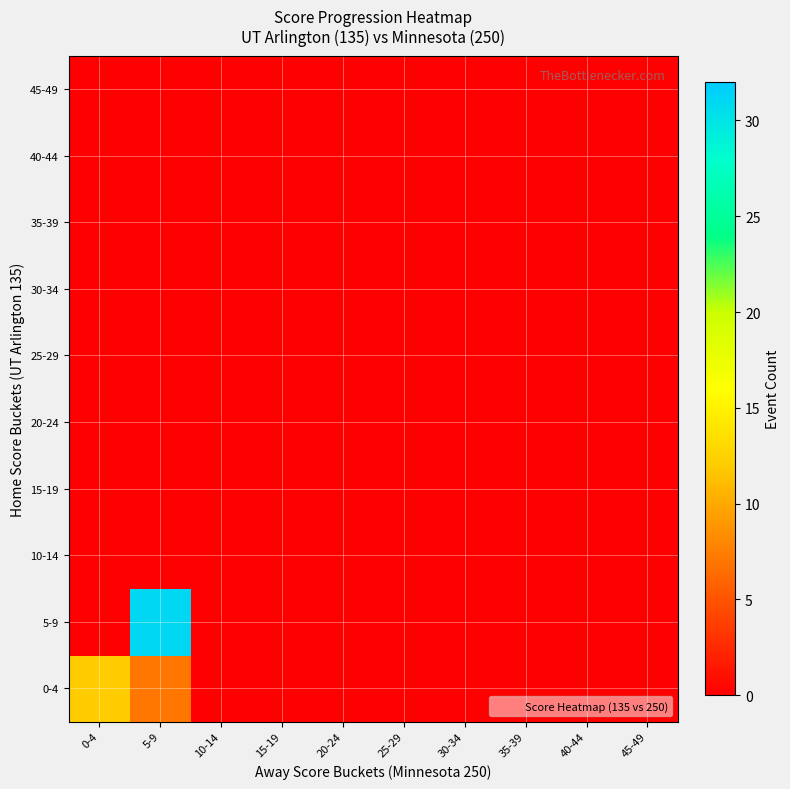

Reading left to right, transcribe all the data shown in this chart.

0-4: 0-4=12	5-9=7	10-14=0	15-19=0	20-24=0	25-29=0	30-34=0	35-39=0	40-44=0	45-49=0
5-9: 0-4=0	5-9=31	10-14=0	15-19=0	20-24=0	25-29=0	30-34=0	35-39=0	40-44=0	45-49=0
10-14: 0-4=0	5-9=0	10-14=0	15-19=0	20-24=0	25-29=0	30-34=0	35-39=0	40-44=0	45-49=0
15-19: 0-4=0	5-9=0	10-14=0	15-19=0	20-24=0	25-29=0	30-34=0	35-39=0	40-44=0	45-49=0
20-24: 0-4=0	5-9=0	10-14=0	15-19=0	20-24=0	25-29=0	30-34=0	35-39=0	40-44=0	45-49=0
25-29: 0-4=0	5-9=0	10-14=0	15-19=0	20-24=0	25-29=0	30-34=0	35-39=0	40-44=0	45-49=0
30-34: 0-4=0	5-9=0	10-14=0	15-19=0	20-24=0	25-29=0	30-34=0	35-39=0	40-44=0	45-49=0
35-39: 0-4=0	5-9=0	10-14=0	15-19=0	20-24=0	25-29=0	30-34=0	35-39=0	40-44=0	45-49=0
40-44: 0-4=0	5-9=0	10-14=0	15-19=0	20-24=0	25-29=0	30-34=0	35-39=0	40-44=0	45-49=0
45-49: 0-4=0	5-9=0	10-14=0	15-19=0	20-24=0	25-29=0	30-34=0	35-39=0	40-44=0	45-49=0